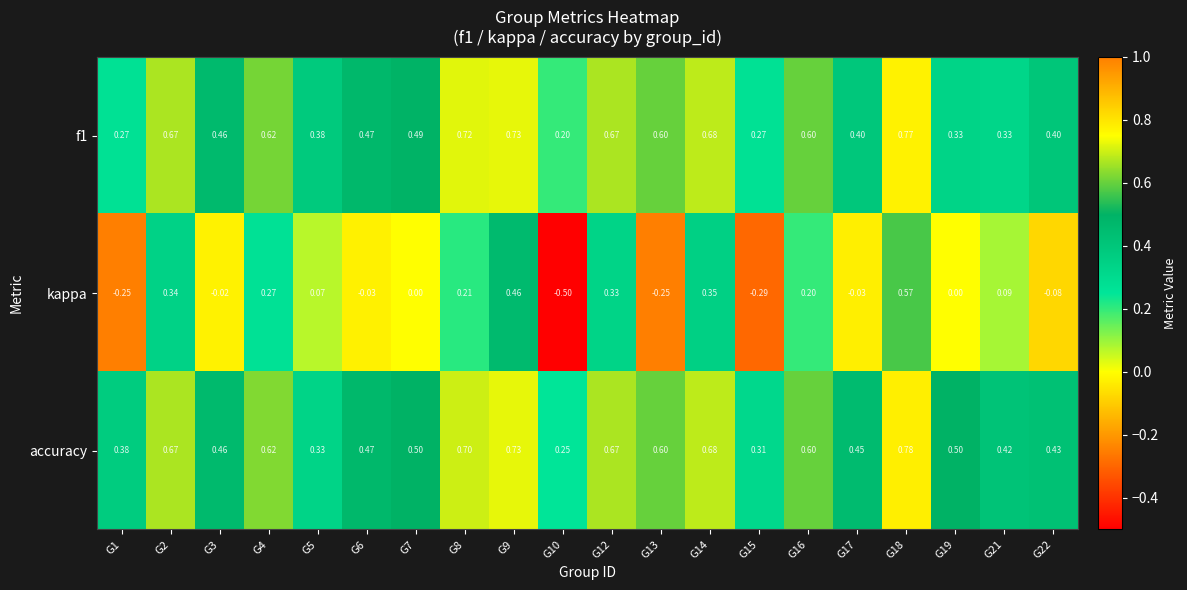

Is the value of kappa at G5 greater than the value of accuracy at G17?

No